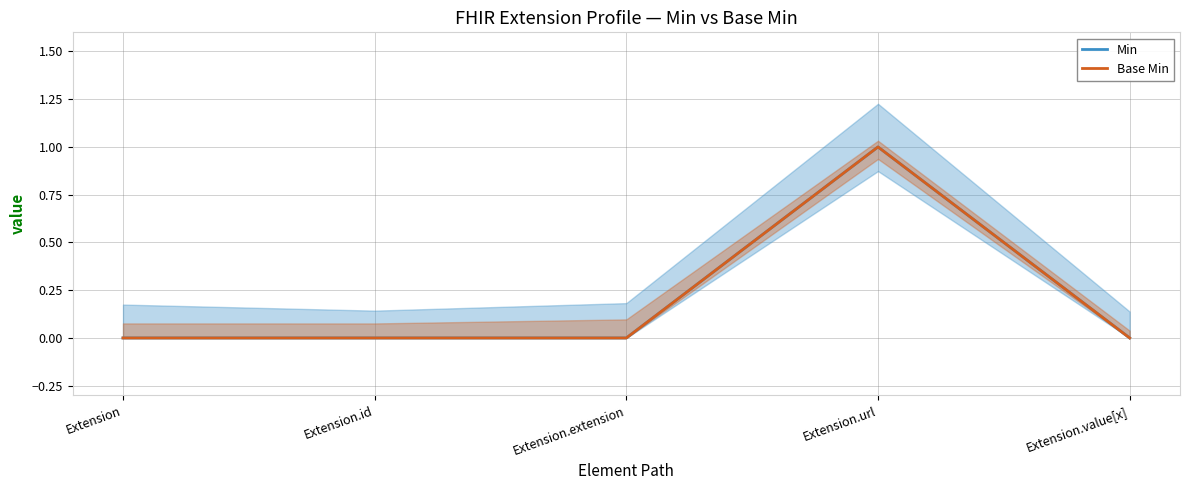

The Min series shows 1 at Extension. True or false?

False